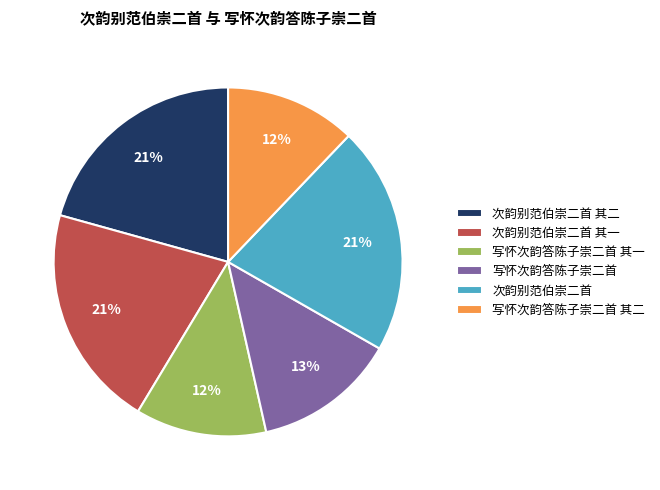

Is it true that 次韵别范伯崇二首 其一 is 32% of the pie?

False